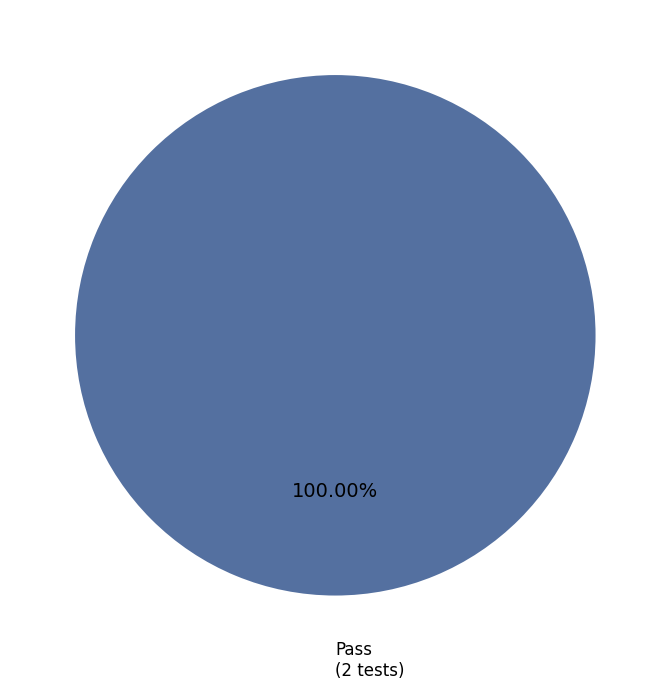

Rank the categories by value from lowest to highest.

Pass